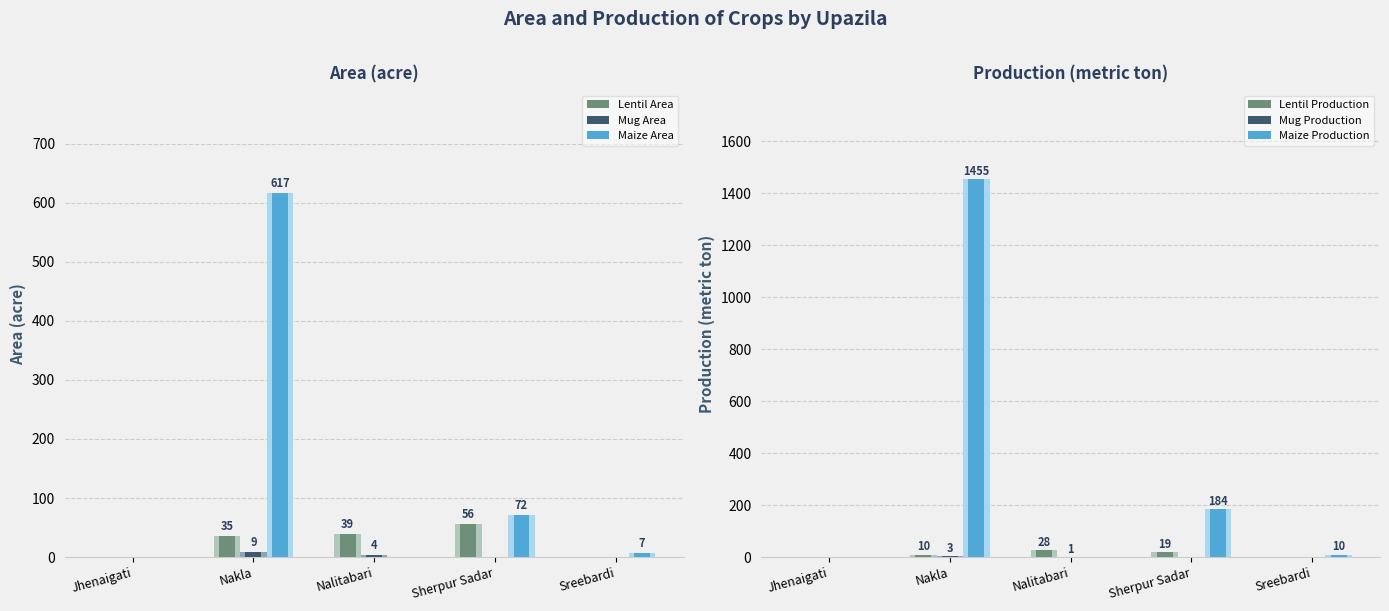

What is the total value across all series at Nalitabari?

72